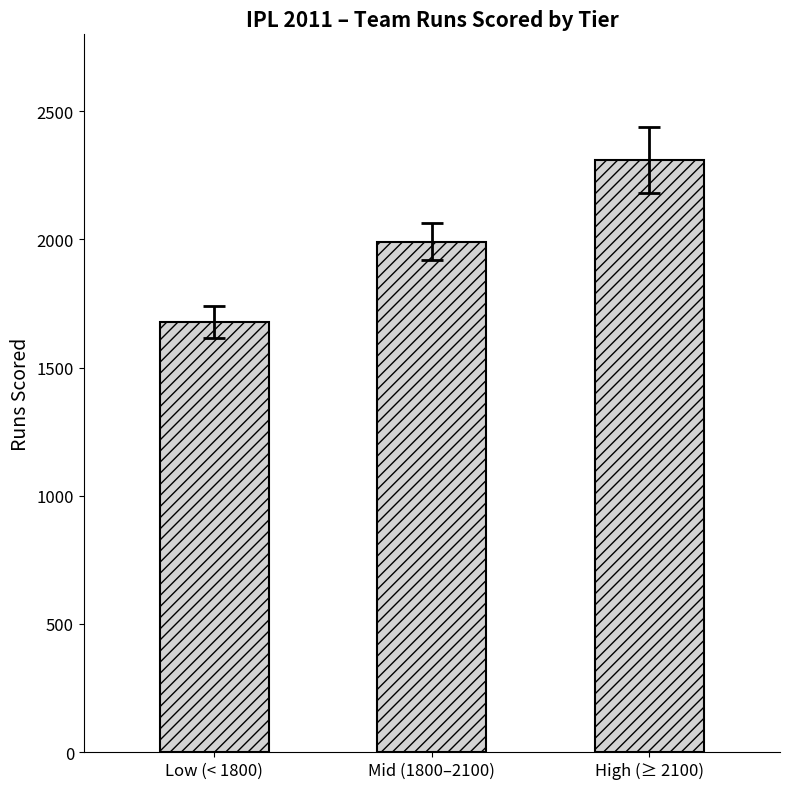

What is the label of the 3rd bar from the right?

Low (< 1800)